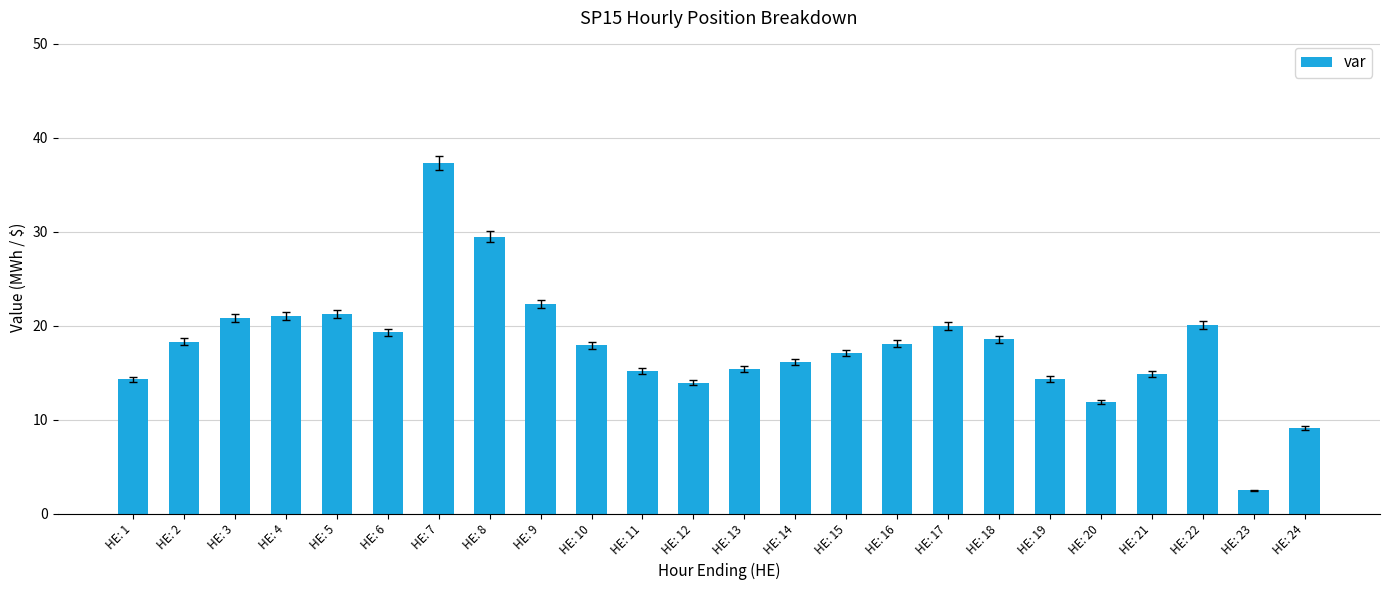

What is the ratio of the value at HE: 2 to the value at HE: 22?

0.9